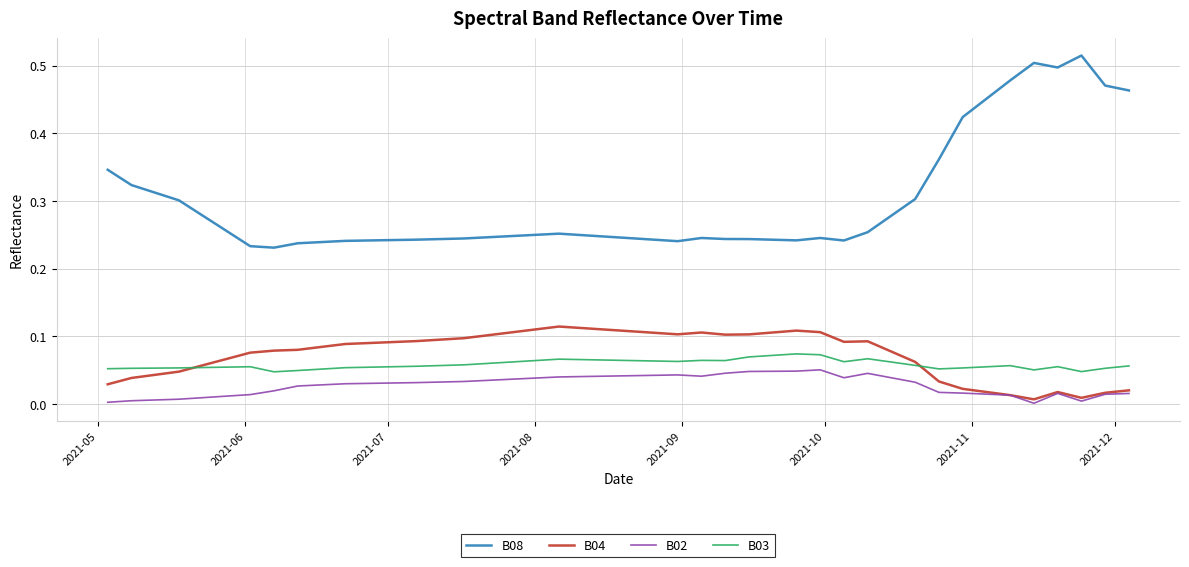

Count the B08 values in the range 0 to 1.

40